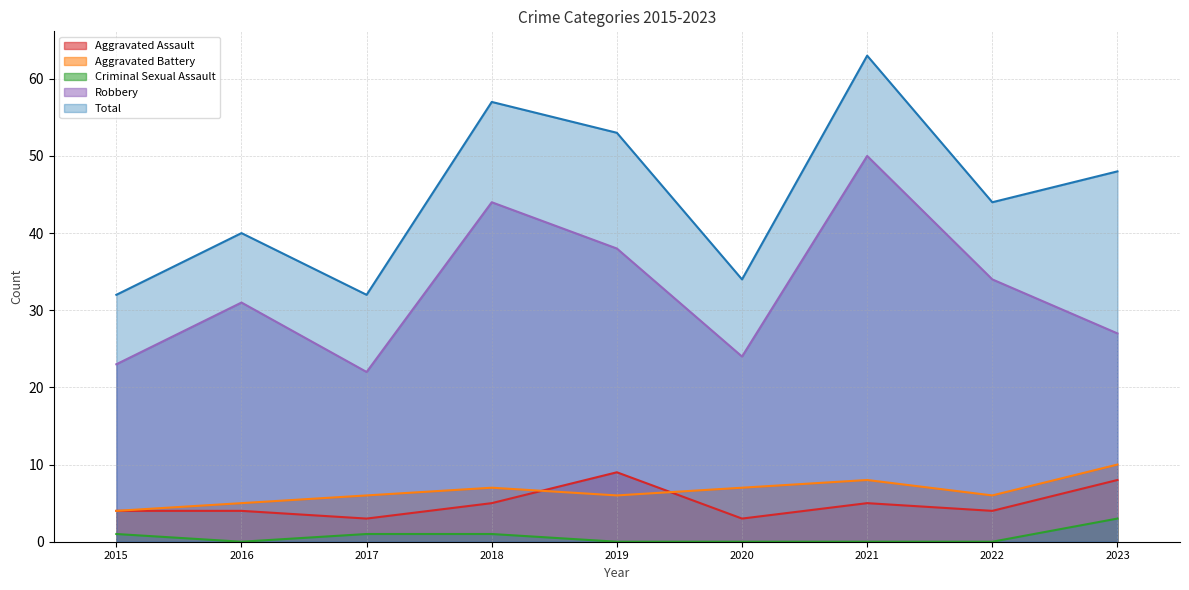

Which series changed the most between 2015 and 2021?

Total